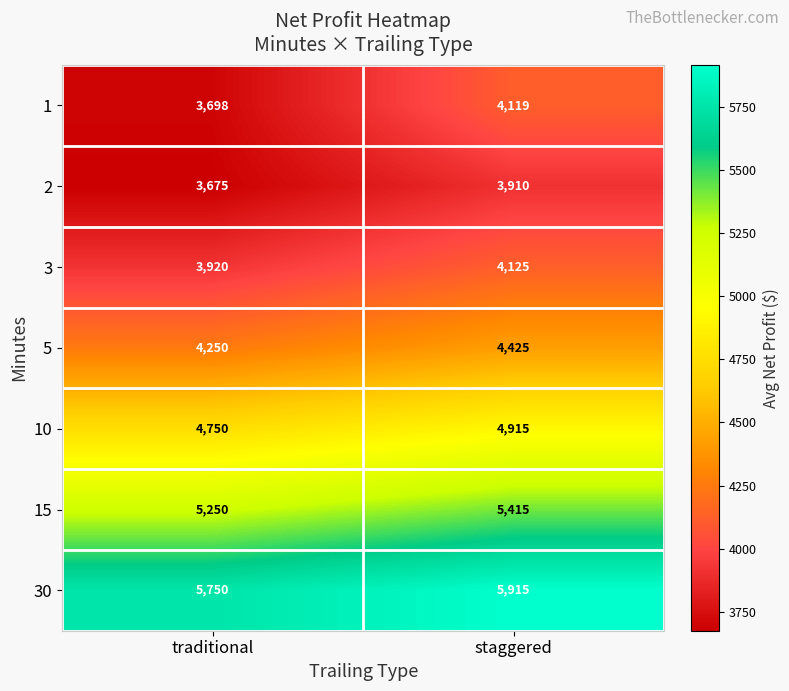

How many categories are shown in the chart?

2